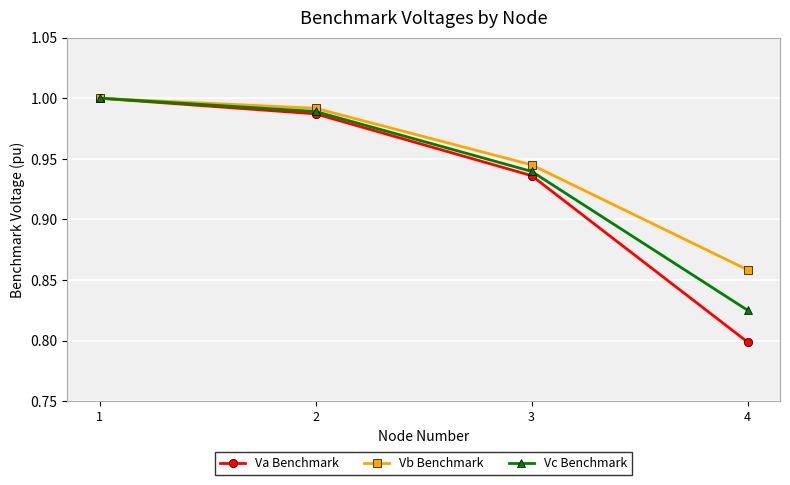

List the labels in order of Vb Benchmark value, smallest first.

4, 3, 2, 1